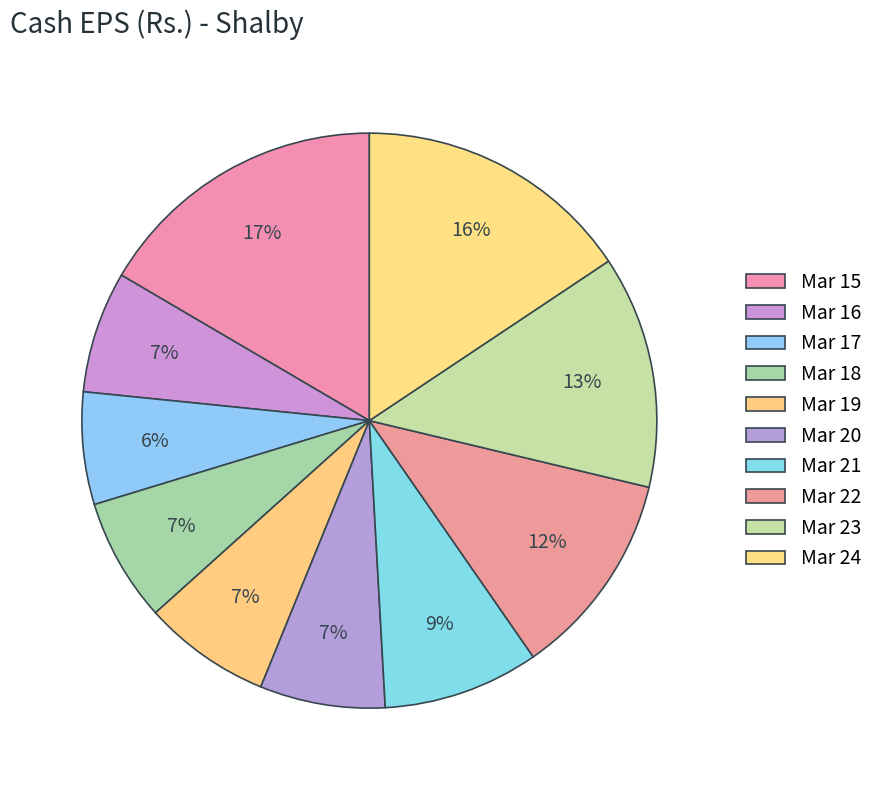

What is the change in value from Mar 19 to Mar 24?

+7.1